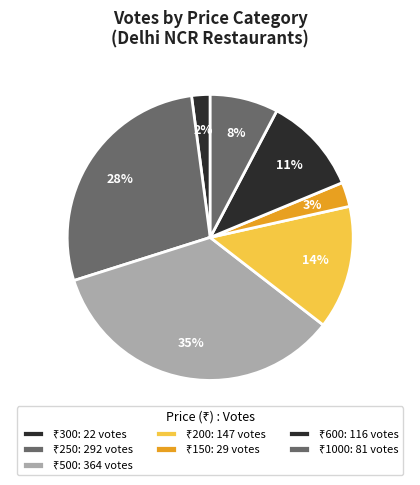

Count the number of slices in the pie.

7